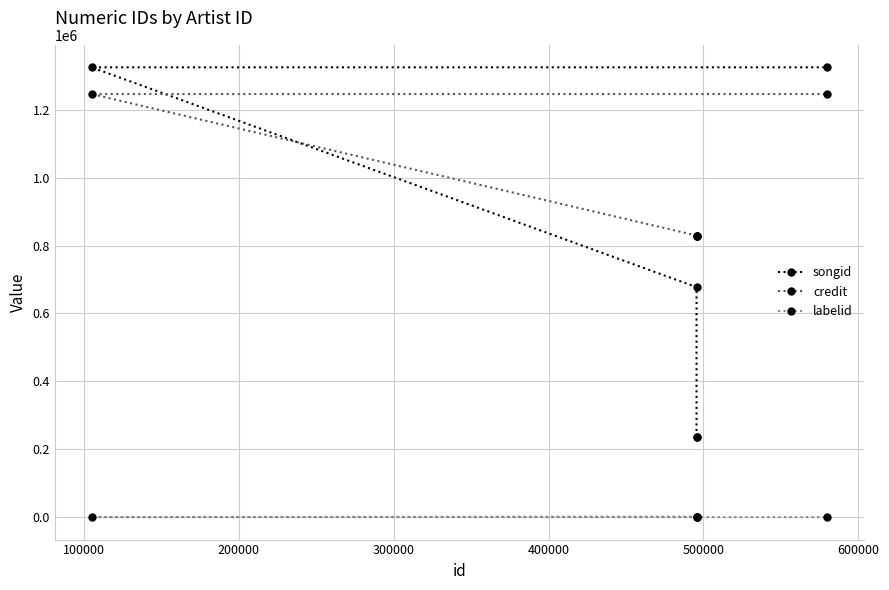

The labelid series shows -1 at 400000. True or false?

True